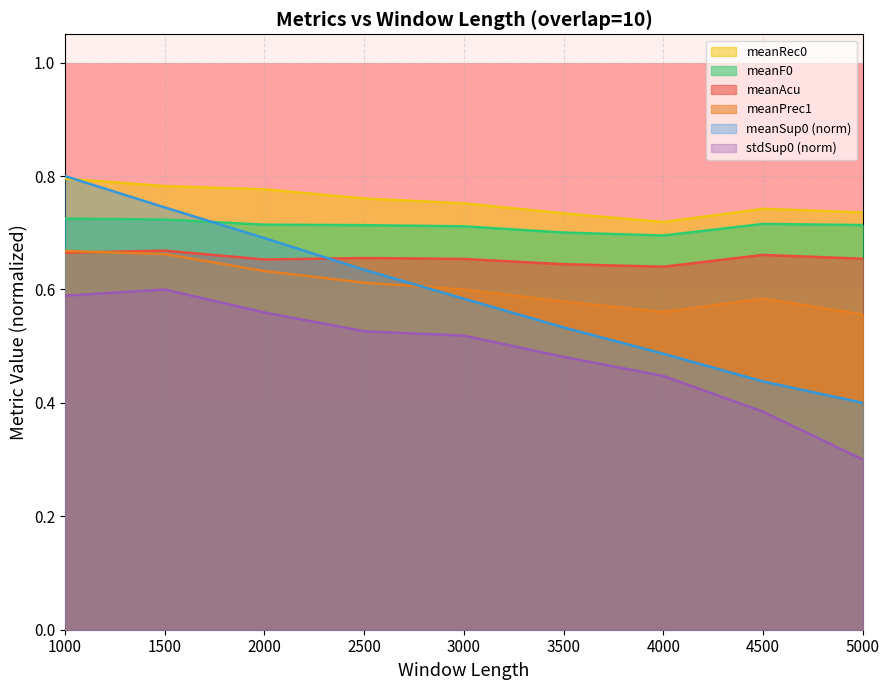

What is the value of the meanF0 point at the 2nd from the left?

0.7